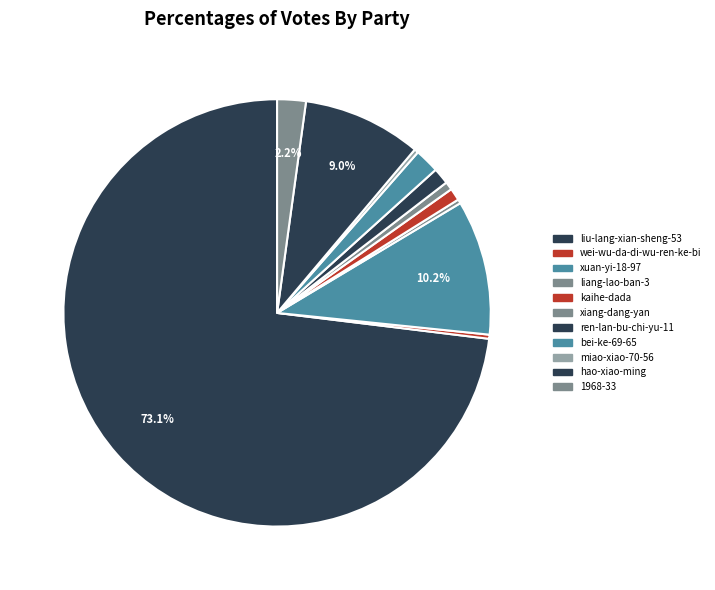

Which category accounts for the majority?

liu-lang-xian-sheng-53